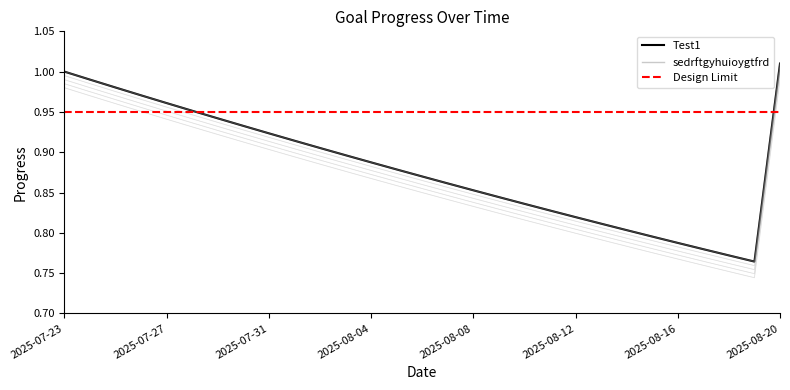

Is it true that sedrftgyhuioygtfrd equals 0.8 at 2025-08-18?

True